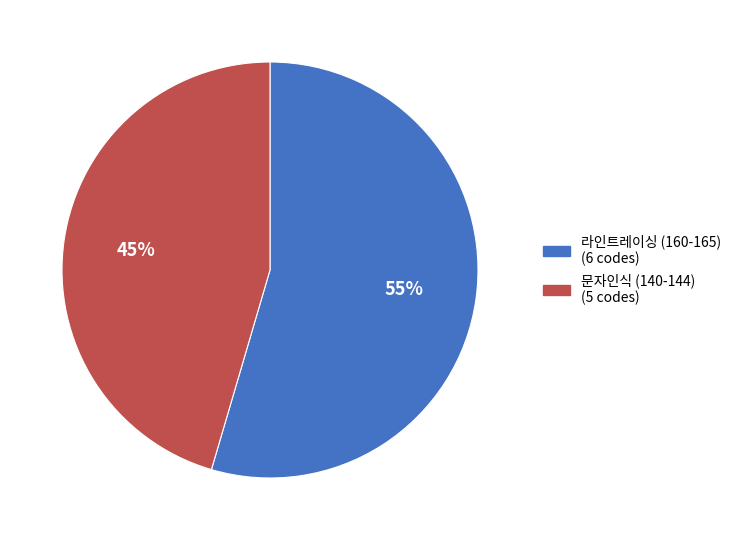

To the nearest percent, what is the average slice percentage?

50%